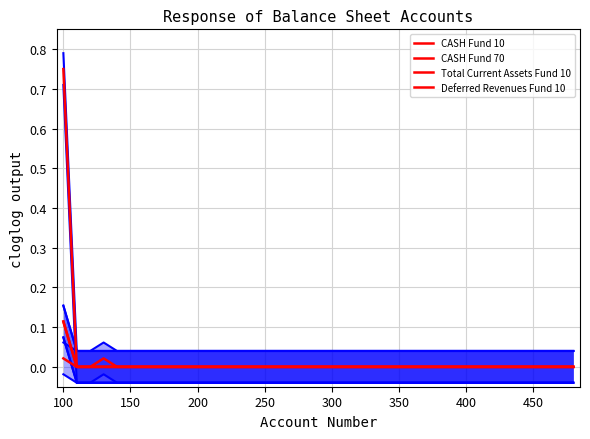

Is this an area chart (filled region under the line)?

No